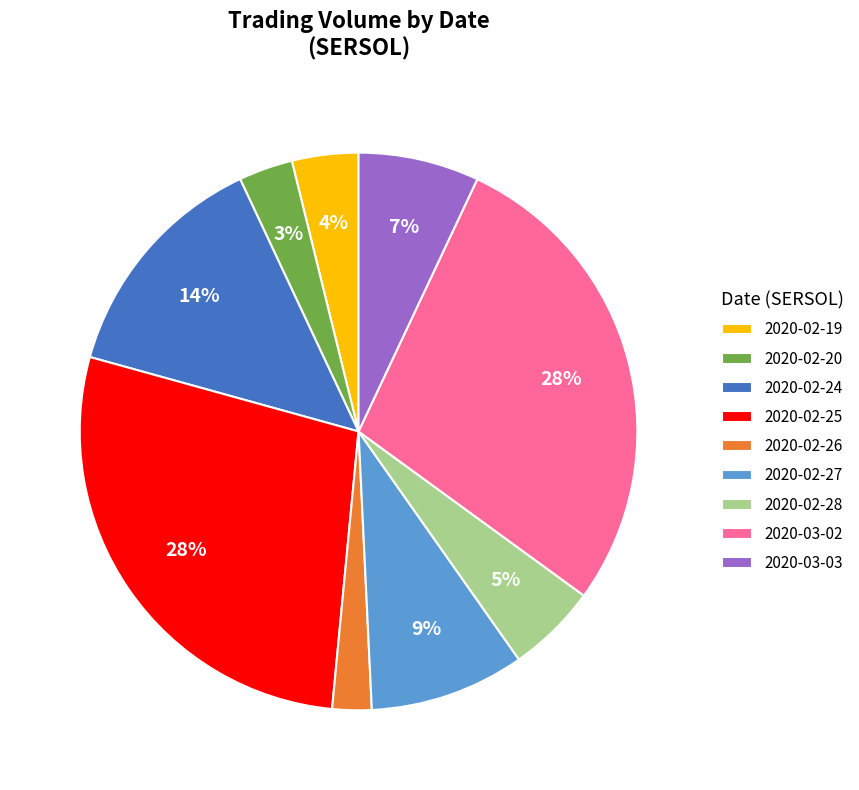

True or false: 2020-02-27 accounts for 9% of the total.

True